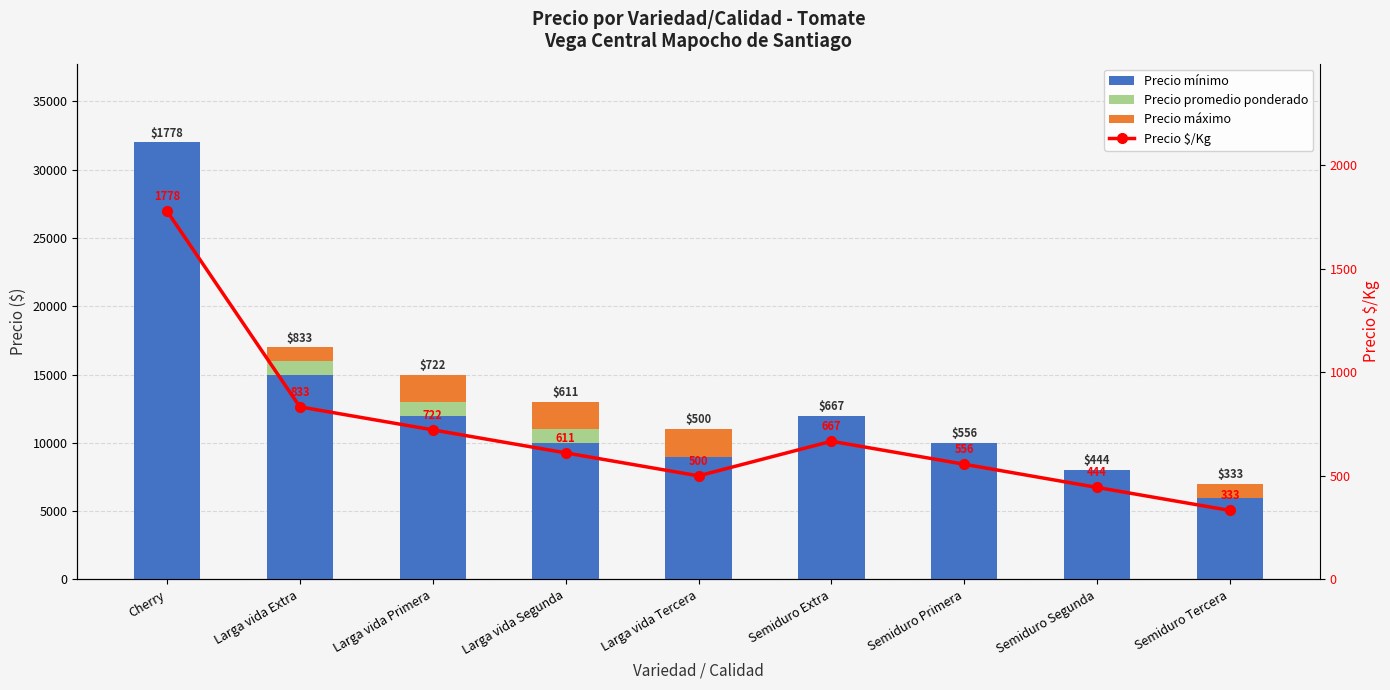

How many distinct data groups are displayed?

4